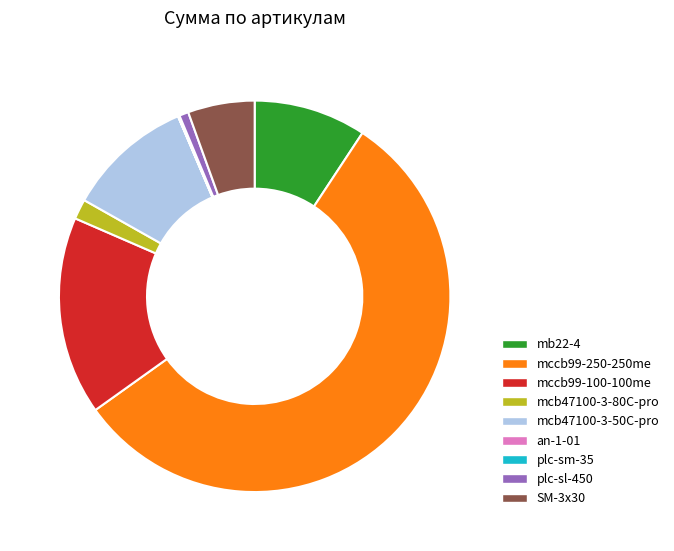

What is the largest slice in the pie chart?

mccb99-250-250me